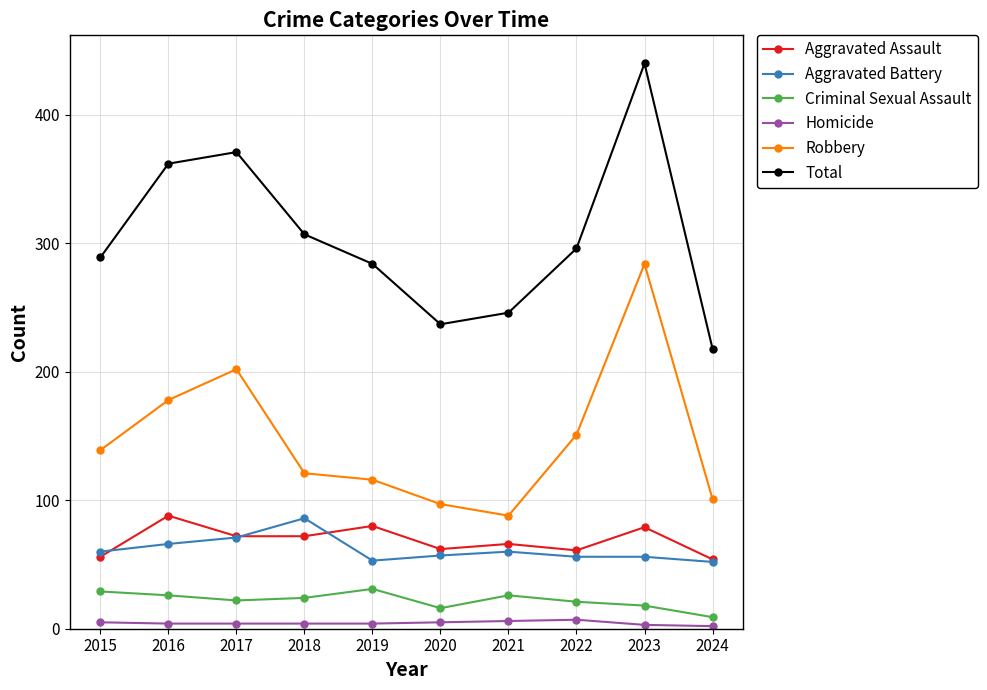

True or false: Aggravated Assault has a value of 72 at 2018.

True